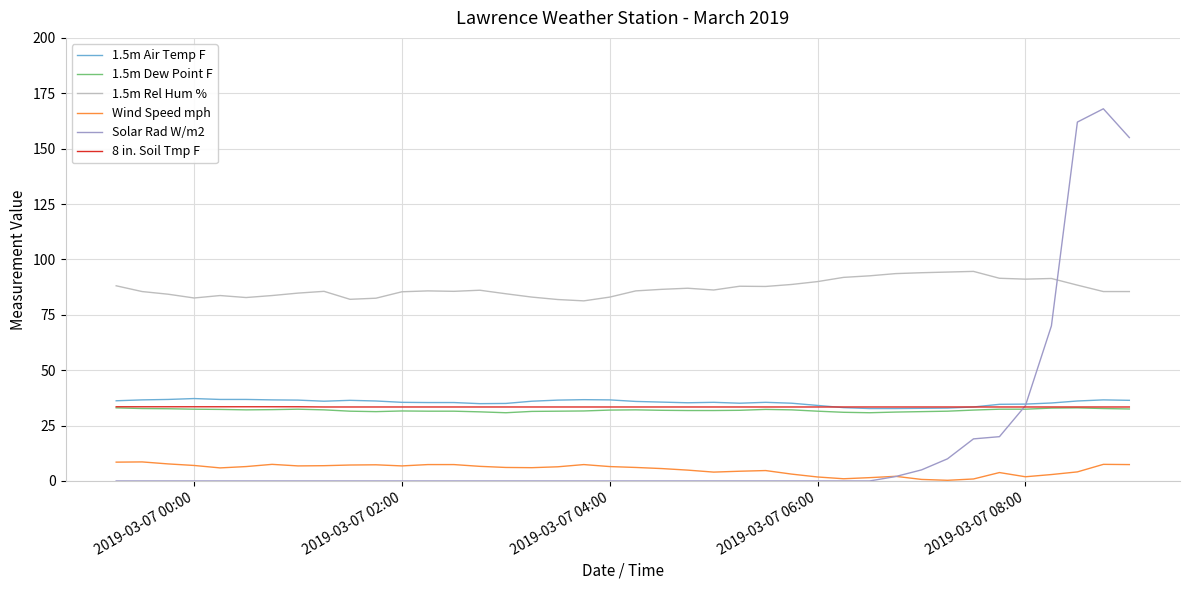

Which series has the largest range (max minus min)?

Solar Rad W/m2